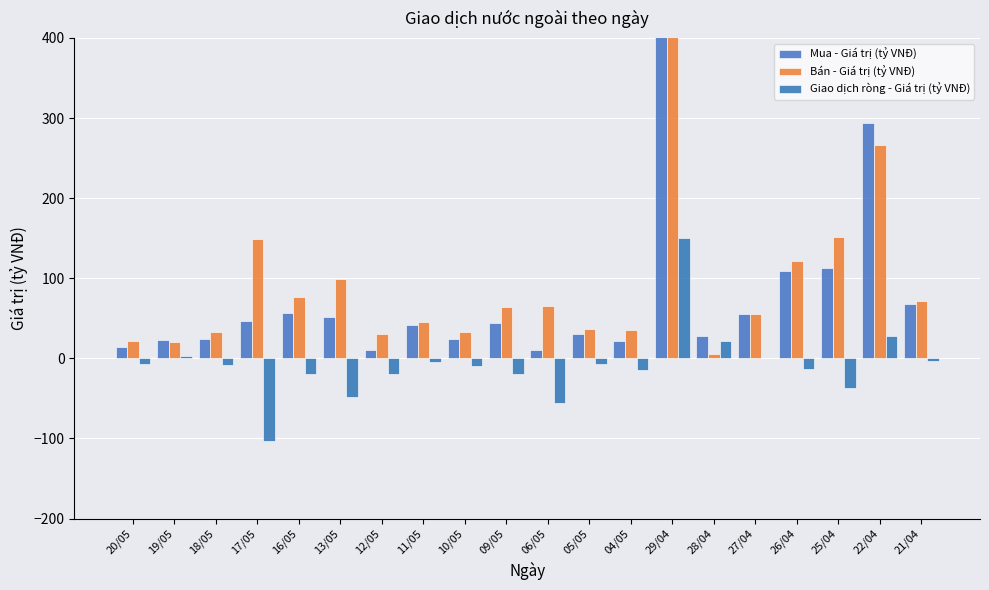

How many series are shown in this chart?

3